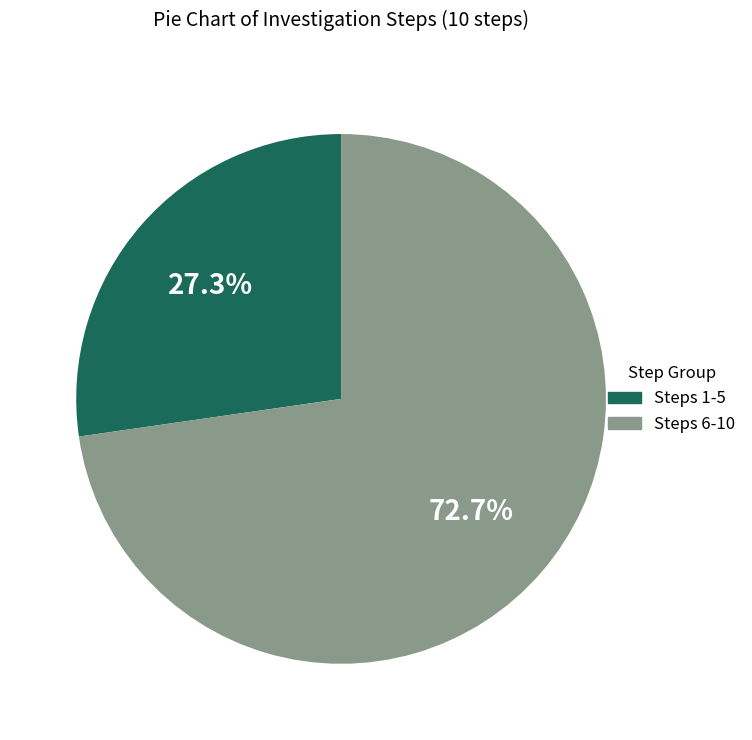

How many slices are in this pie chart?

2